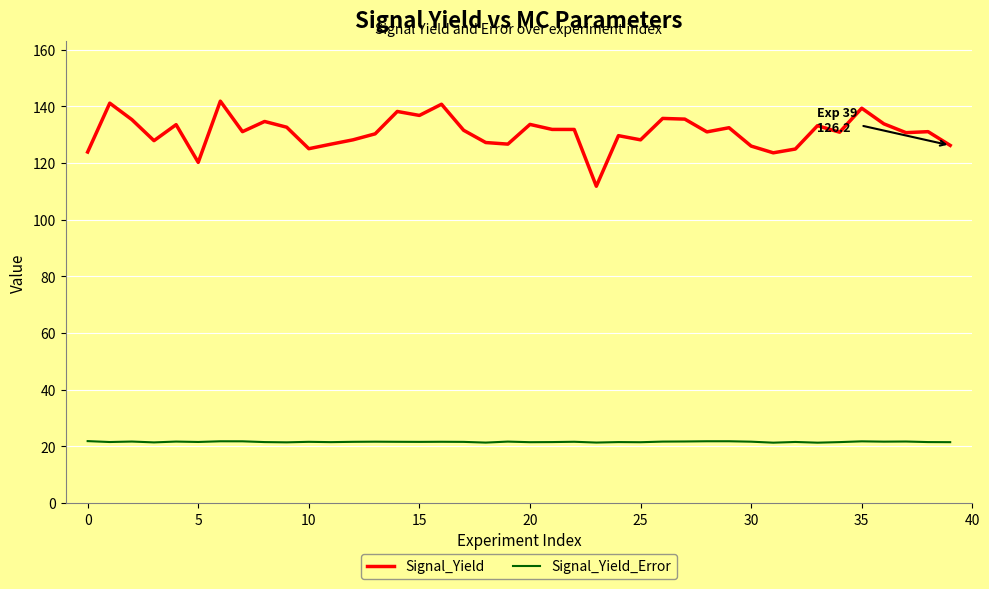

What is the sum of all Signal_Yield_Error values?

860.5